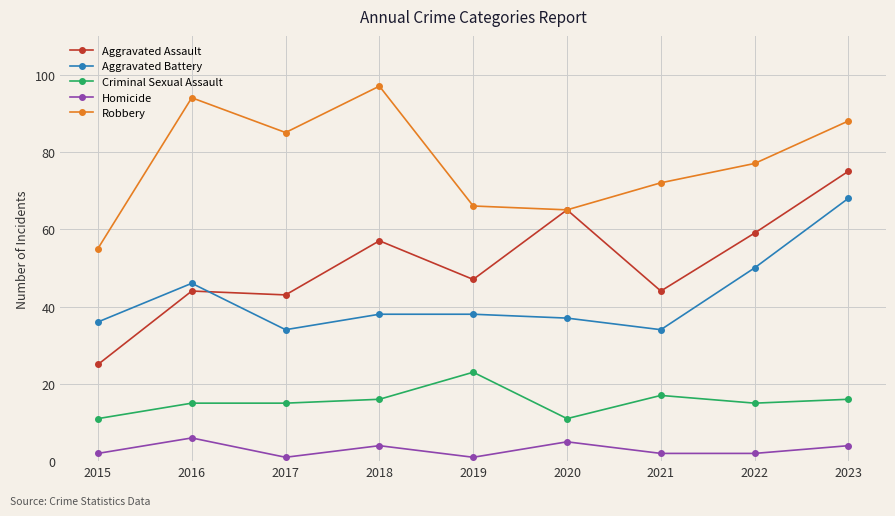

Read the Aggravated Assault value at 2023.

75